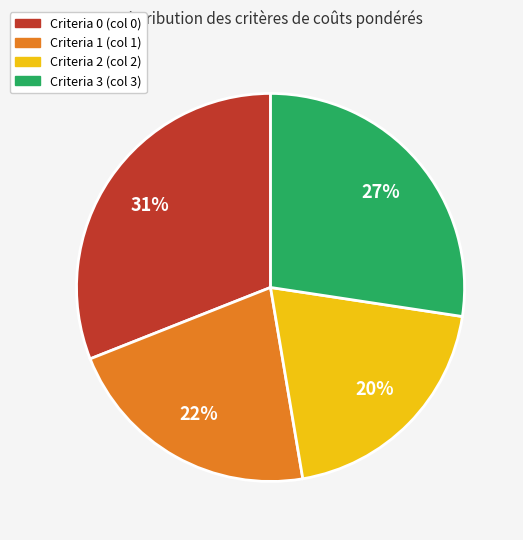

Does any single category account for the majority?

No